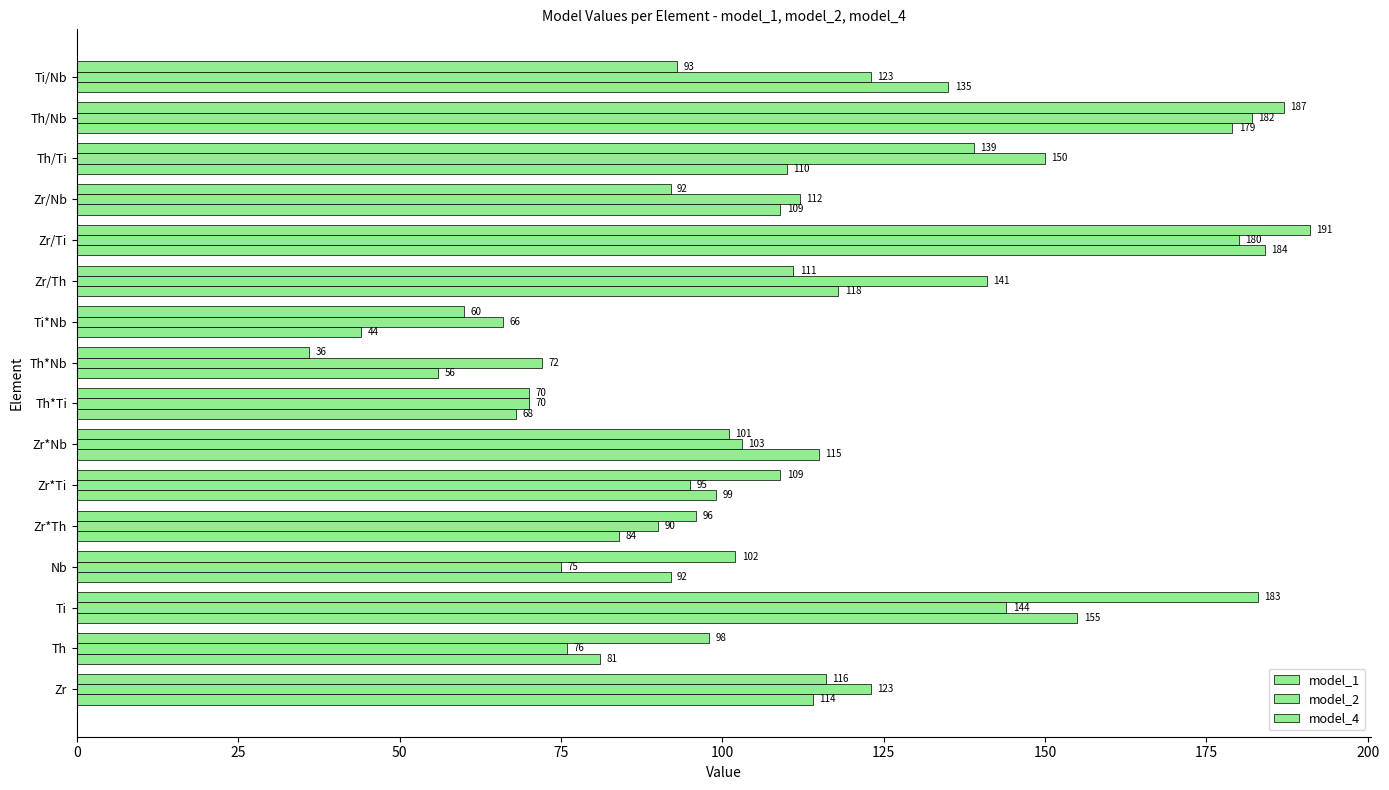

How many values in the model_1 series are below 102?

8